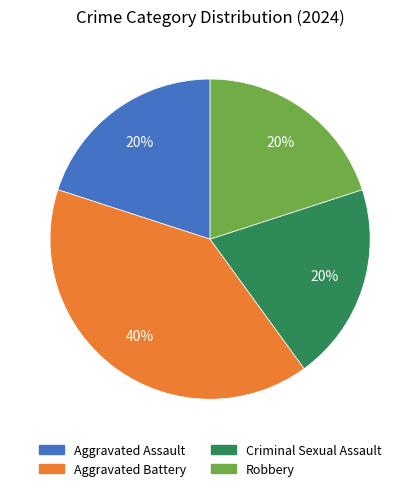

To the nearest percent, what is the difference between the largest and smallest slice percentages?

20%